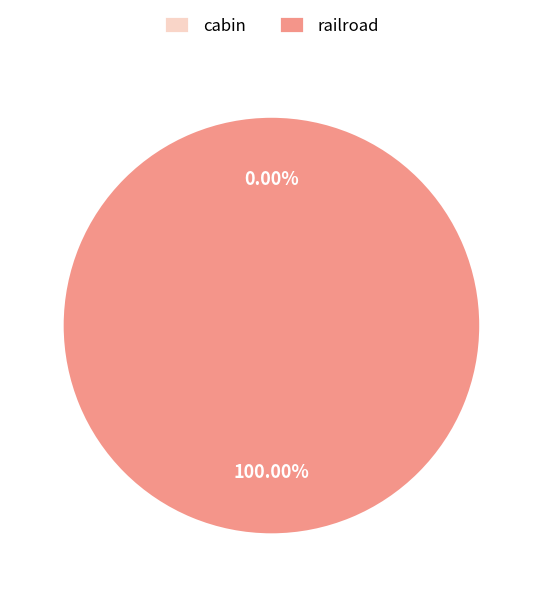

What is the total percentage of railroad and cabin?

100.0%